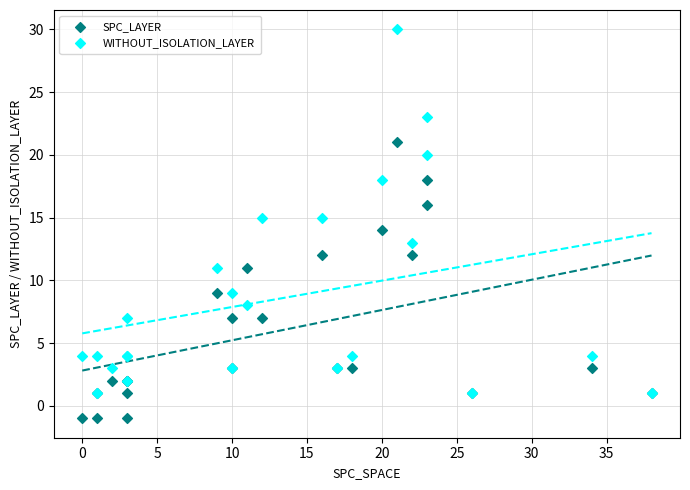

What are all the series names shown in the legend?

SPC_LAYER, WITHOUT_ISOLATION_LAYER